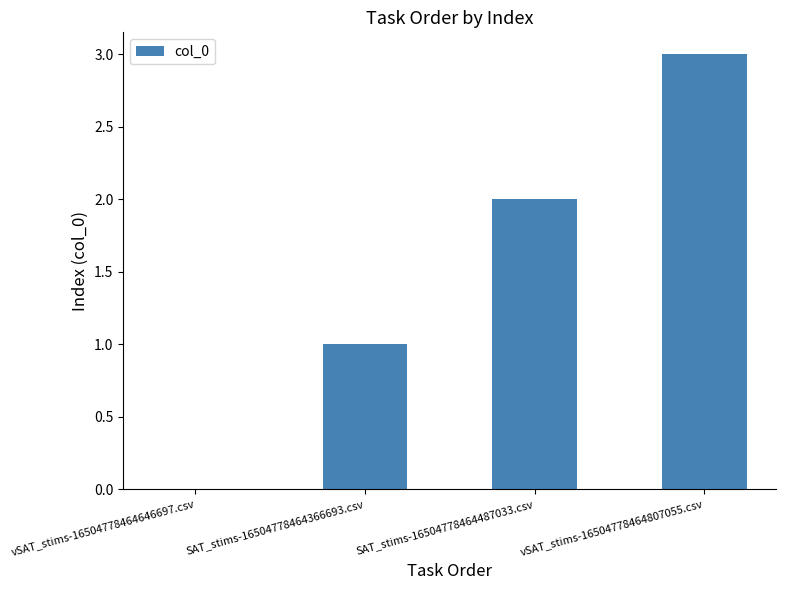

How many positive values are there?

3